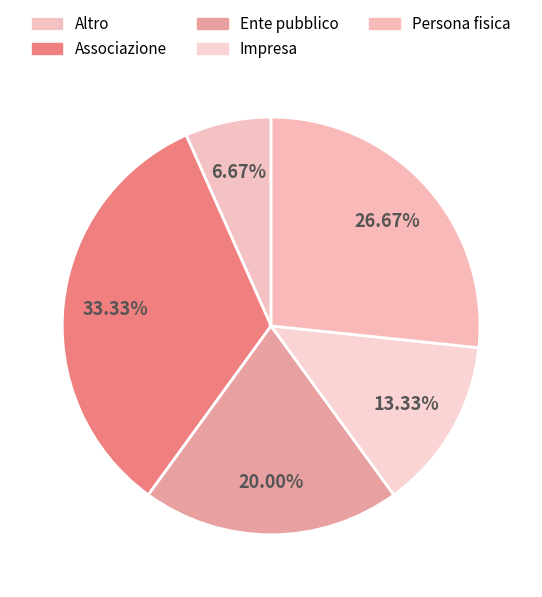

True or false: Altro accounts for 7% of the total.

True